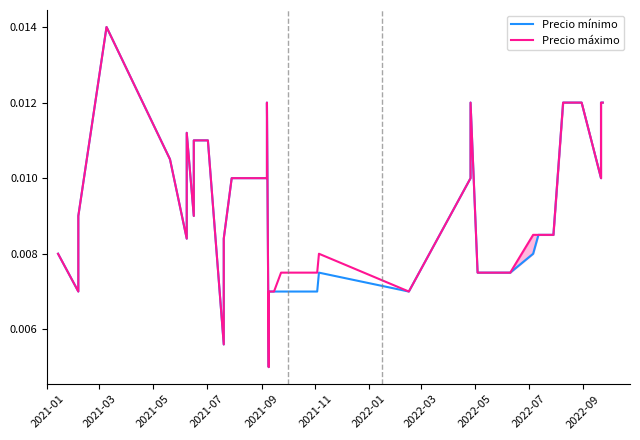

List the series in order of their peak value, lowest first.

Precio mínimo, Precio máximo